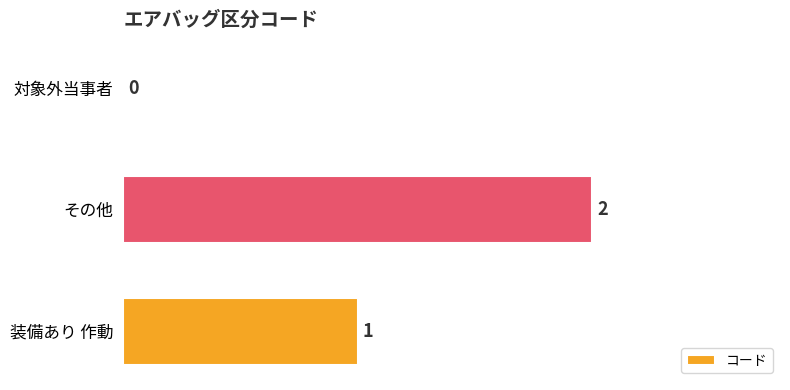

Does the chart contain stacked bars?

No